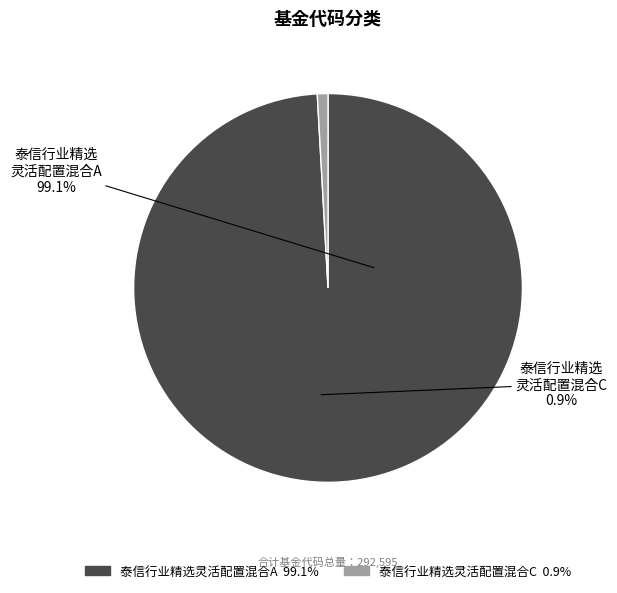

What is the total percentage of 泰信行业精选灵活配置混合A and 泰信行业精选灵活配置混合C?

100.0%